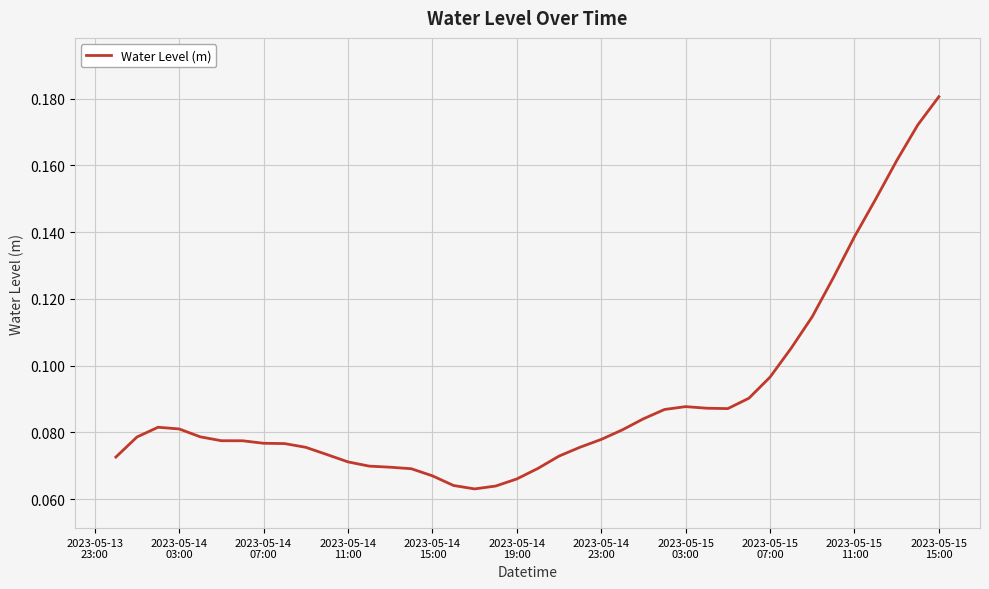

How many values are between 0 and 1?

40